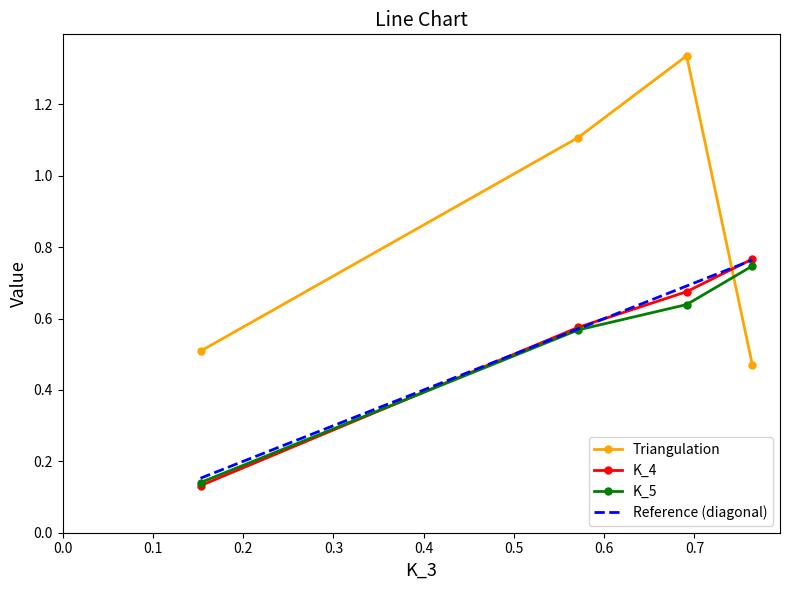

Count the number of data series in this chart.

3